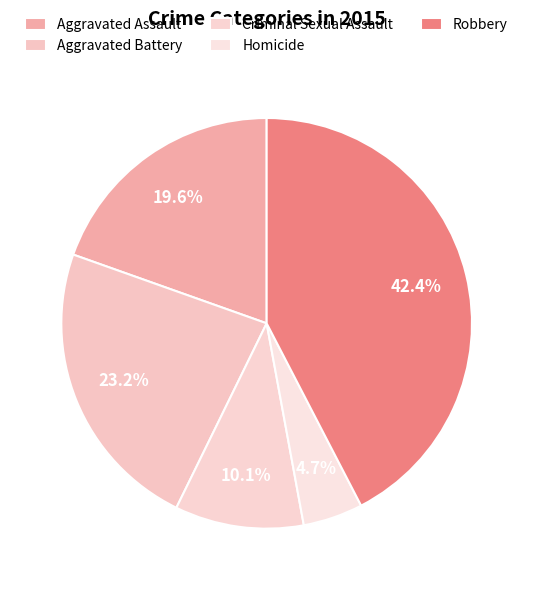

Rank the categories by value from highest to lowest.

Robbery, Aggravated Battery, Aggravated Assault, Criminal Sexual Assault, Homicide